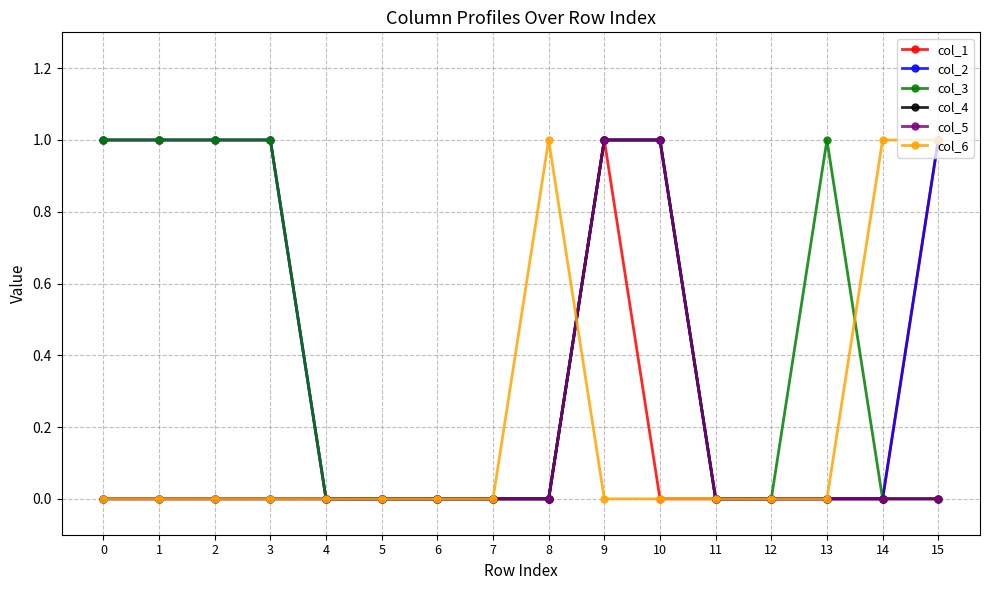

Reading left to right, list all the values displayed in this chart.

col_1: 0=1	1=1	2=1	3=1	4=0	5=0	6=0	7=0	8=0	9=1	10=0	11=0	12=0	13=0	14=0	15=1
col_2: 0=1	1=1	2=1	3=1	4=0	5=0	6=0	7=0	8=0	9=1	10=1	11=0	12=0	13=0	14=0	15=1
col_3: 0=1	1=1	2=1	3=1	4=0	5=0	6=0	7=0	8=0	9=1	10=1	11=0	12=0	13=1	14=0	15=0
col_4: 0=0	1=0	2=0	3=0	4=0	5=0	6=0	7=0	8=0	9=1	10=1	11=0	12=0	13=0	14=0	15=0
col_5: 0=0	1=0	2=0	3=0	4=0	5=0	6=0	7=0	8=0	9=1	10=1	11=0	12=0	13=0	14=0	15=0
col_6: 0=0	1=0	2=0	3=0	4=0	5=0	6=0	7=0	8=1	9=0	10=0	11=0	12=0	13=0	14=1	15=1